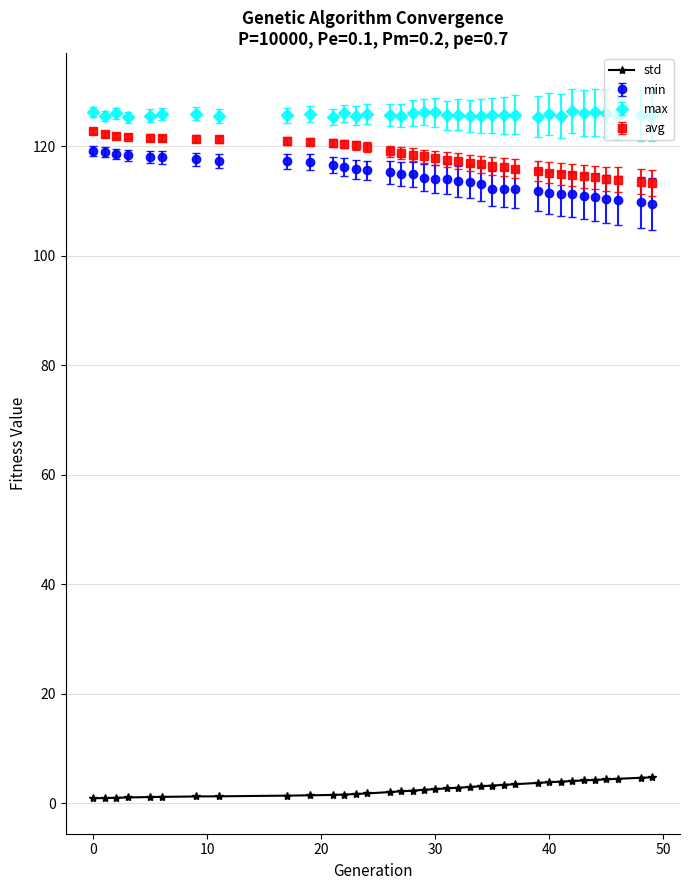

What is the value of the avg point at the 29th from the left?

115.0